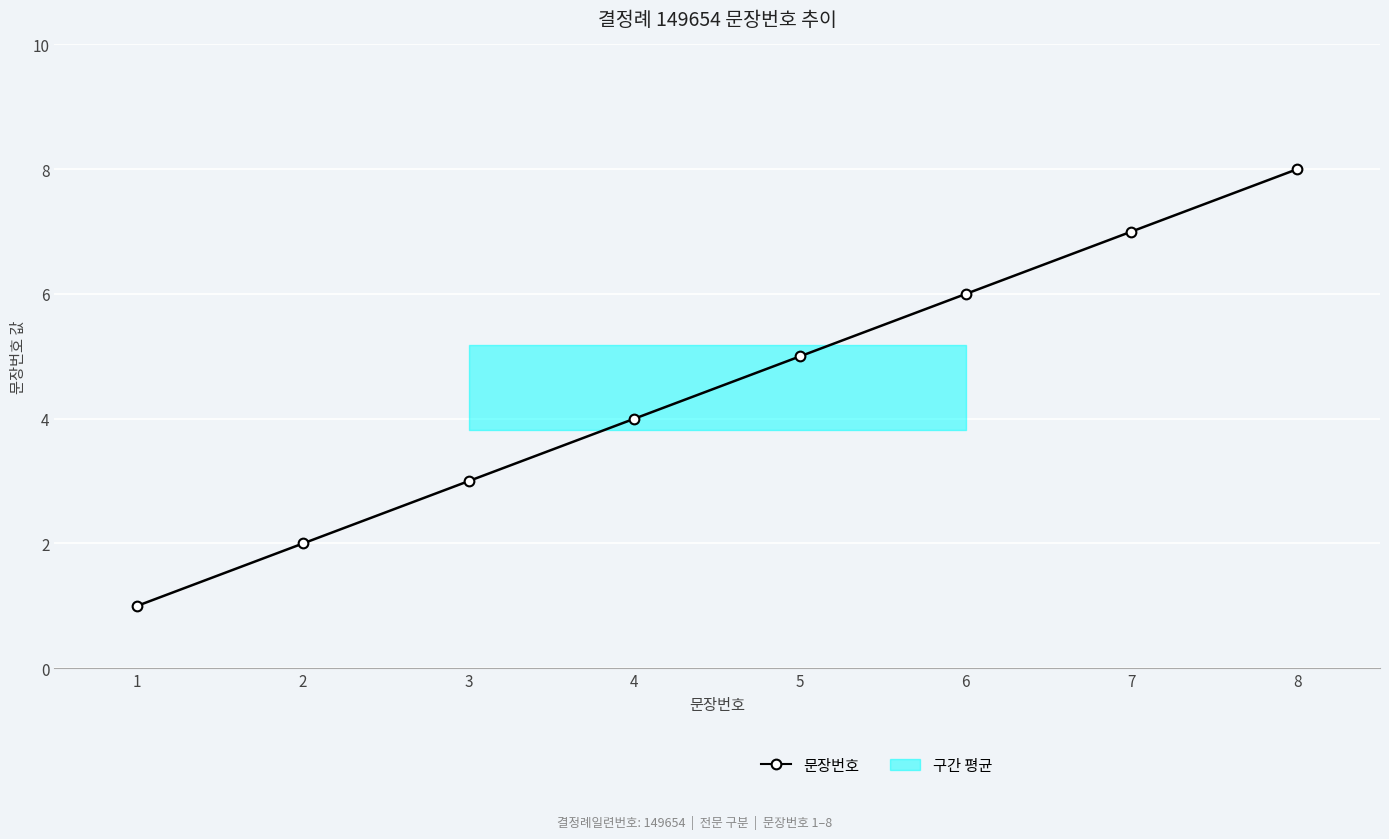

What is the minimum value shown in the chart?

1